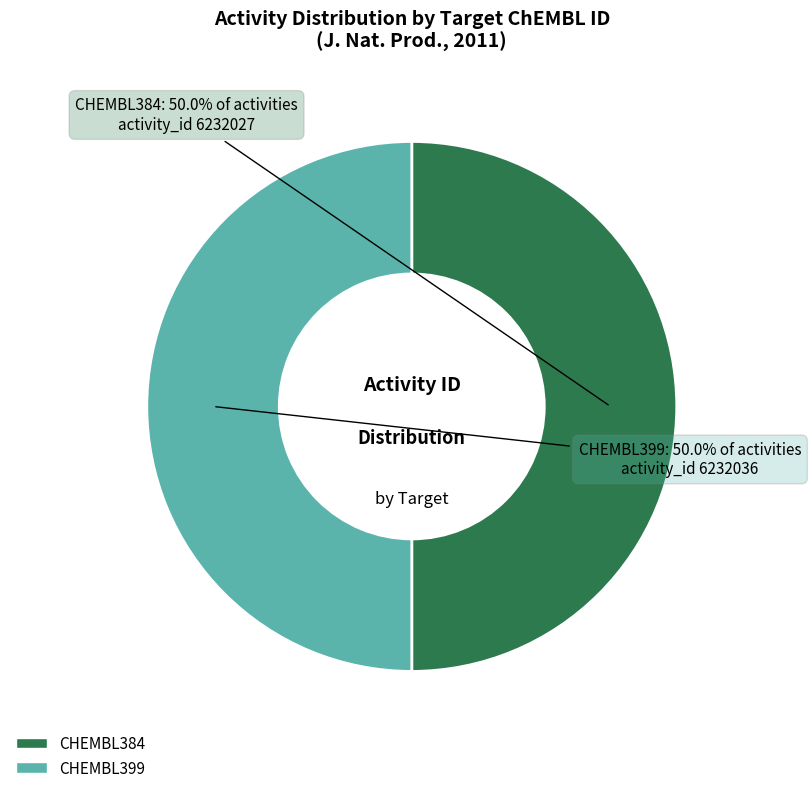

How many segments does this pie chart have?

2